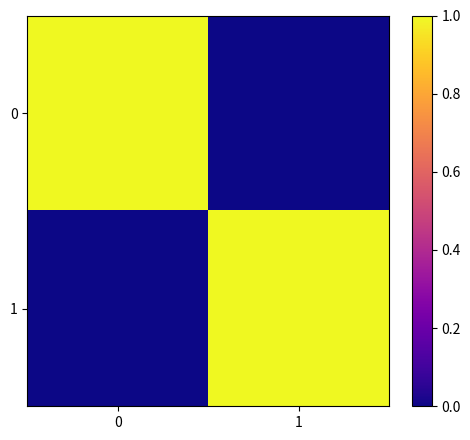

What is the total value across all series at 0?

1